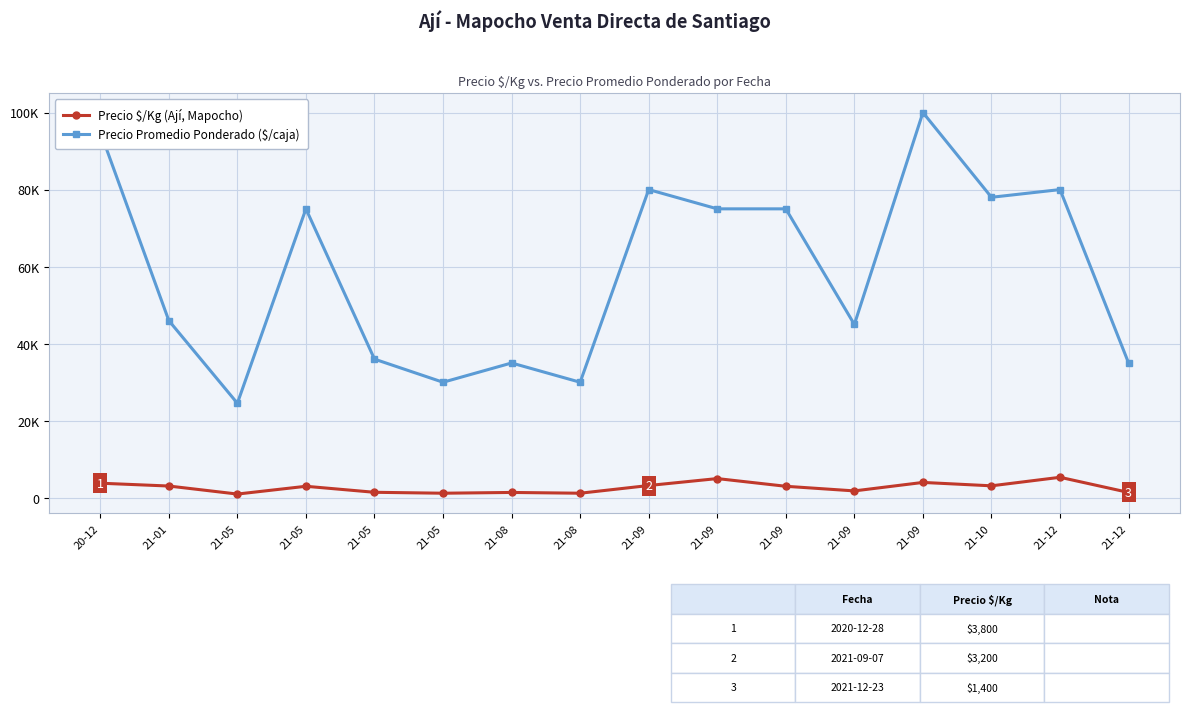

What is the difference between the second highest and minimum values in the Precio Promedio Ponderado ($/caja) series?

70455